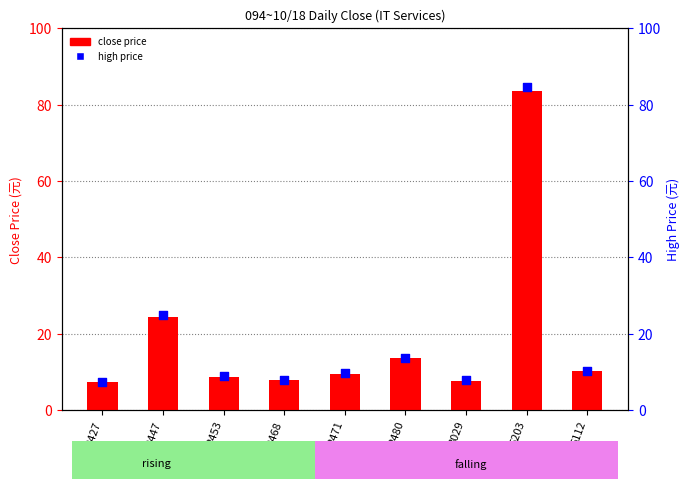

Is the value of high price at 3029 greater than the value of close price at 2427?

Yes